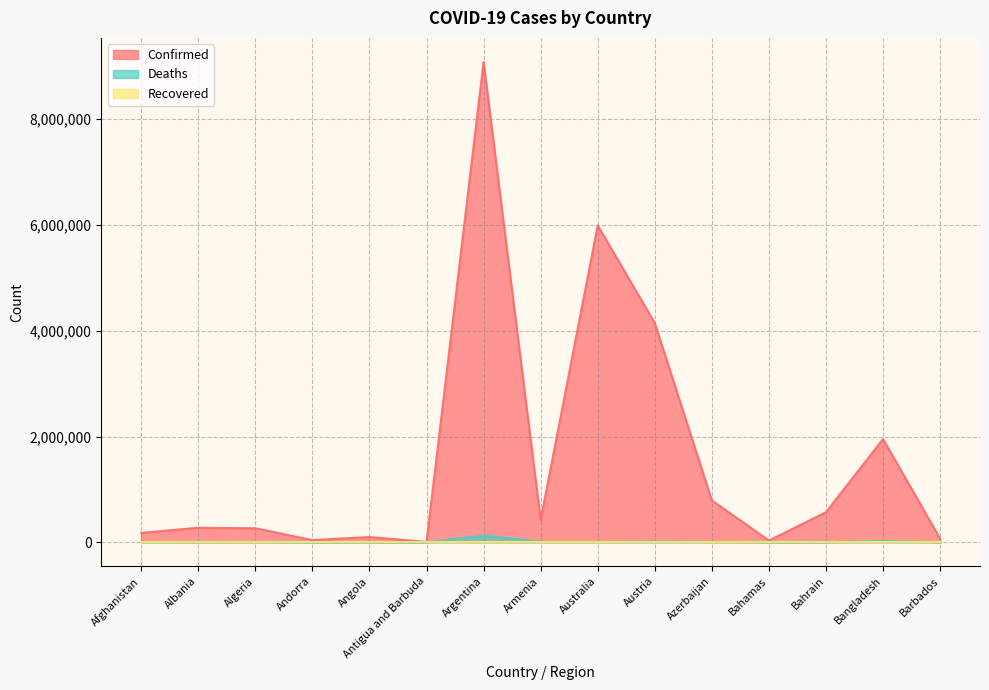

True or false: Deaths and Confirmed cross at least once.

False